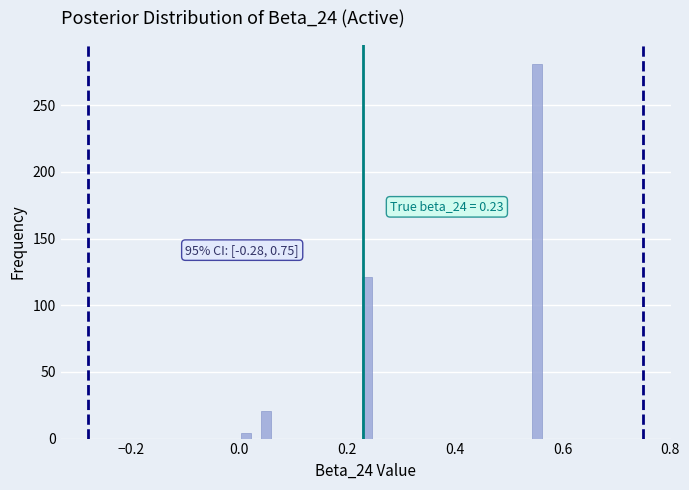

Around what value on the x-axis is the tallest bar? Give the approximate position of its centre, as read against the axis.

0.56